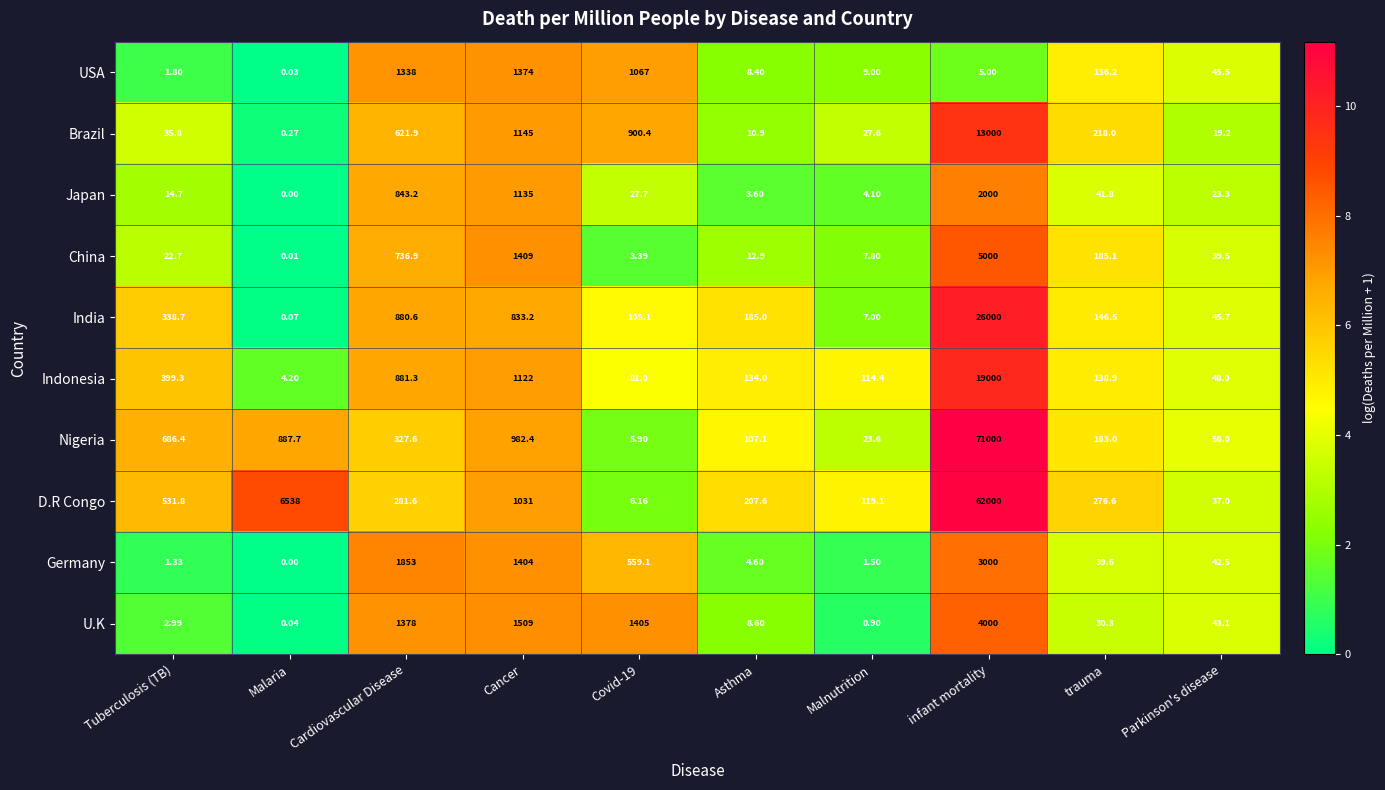

At which category is the sum across all series the highest?

infant mortality